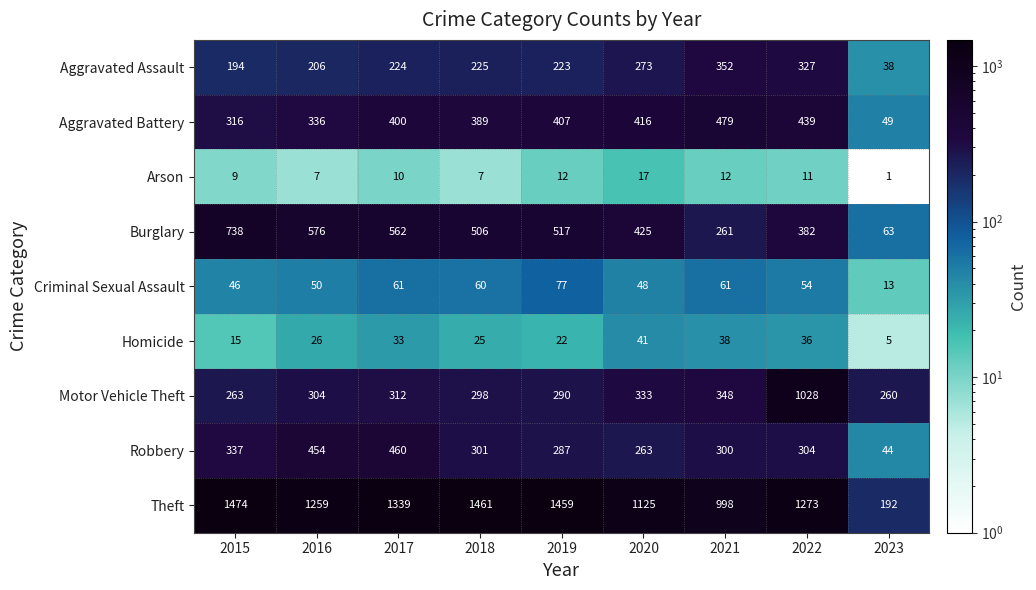

Which series has the largest total across all categories?

Theft